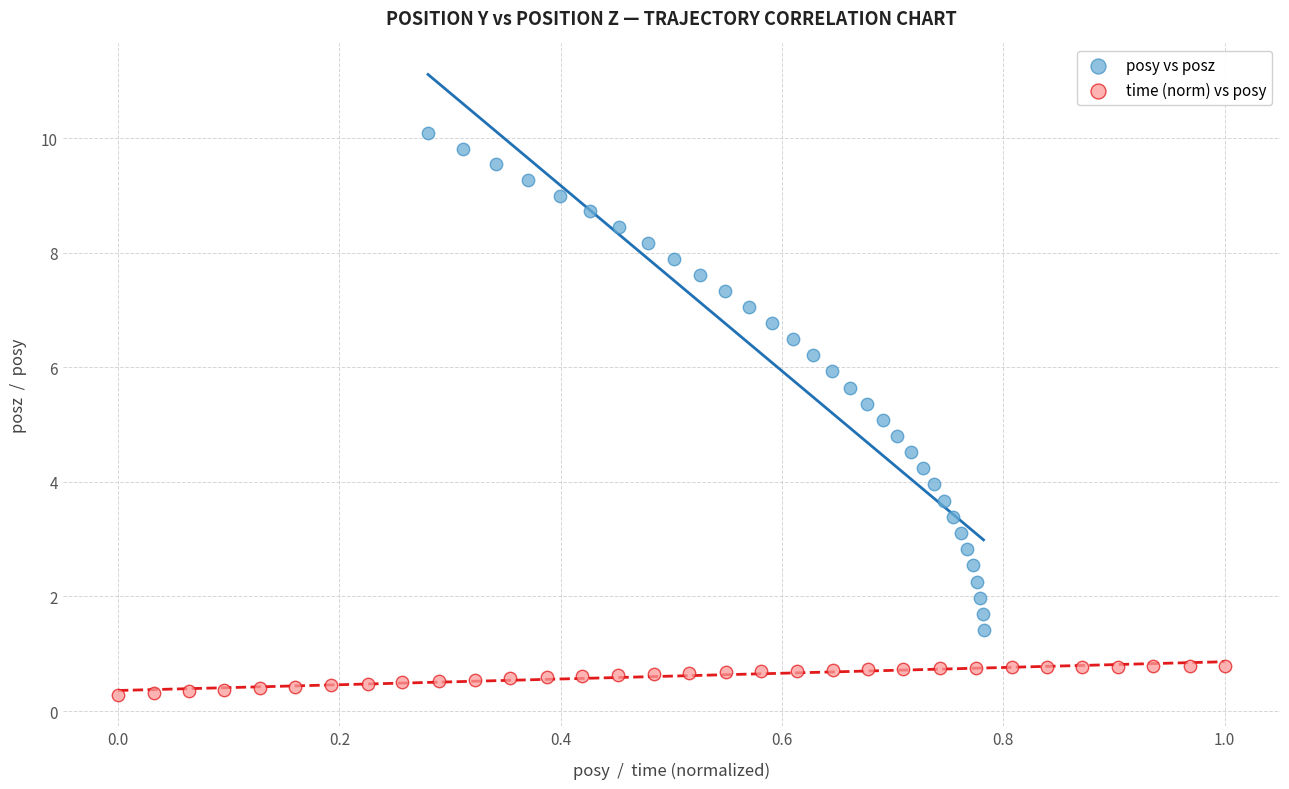

What are all the series names shown in the legend?

posy vs posz, time (norm) vs posy